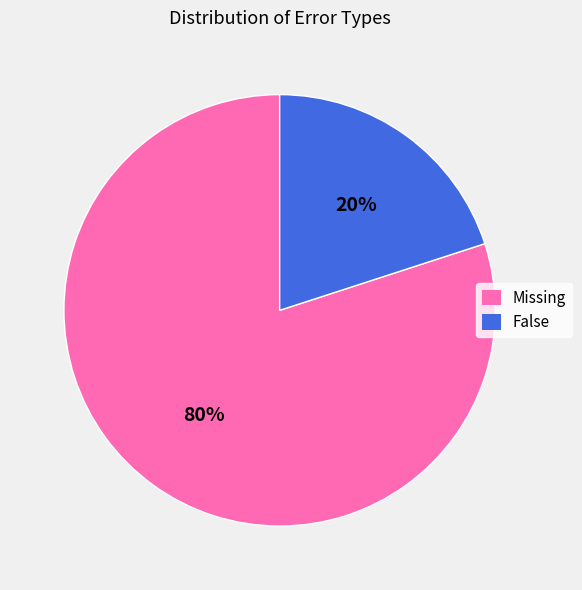

True or false: False accounts for 20% of the total.

True